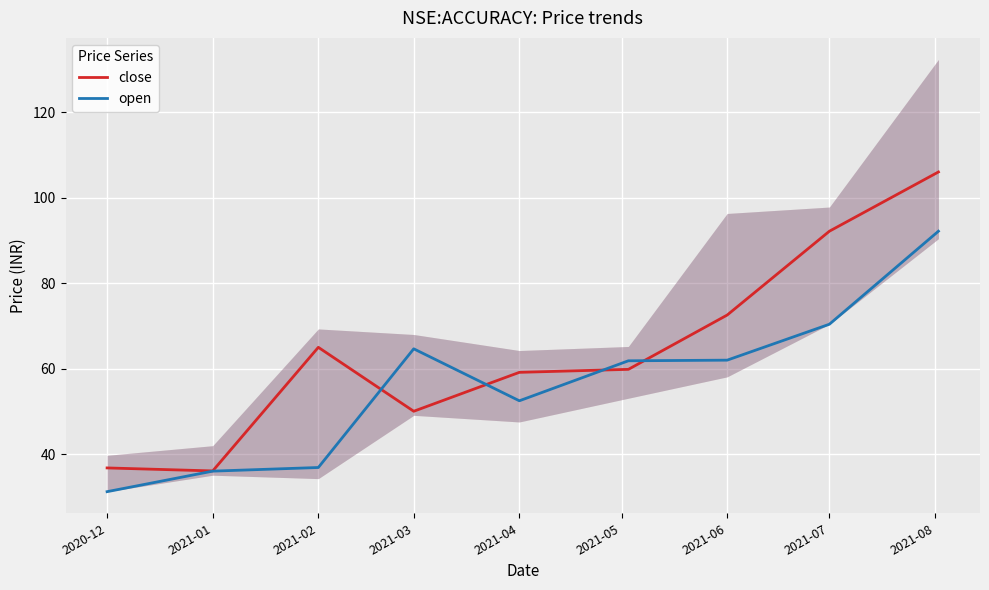

What are all the series names shown in the legend?

close, open